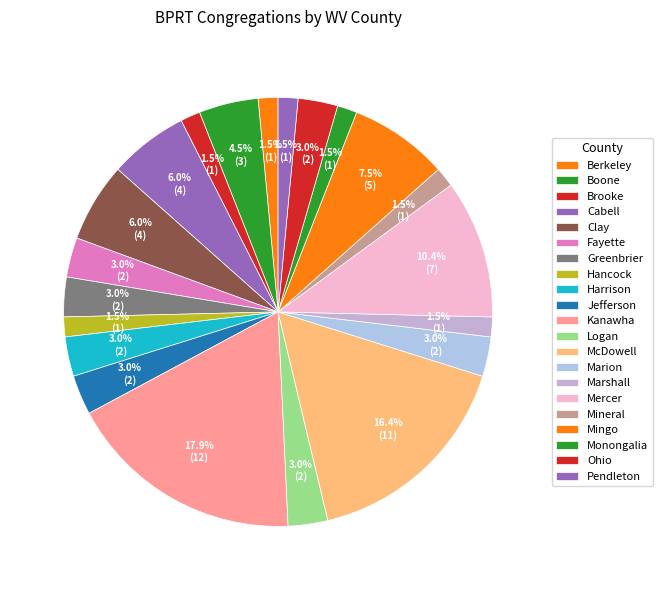

How many segments does this pie chart have?

21